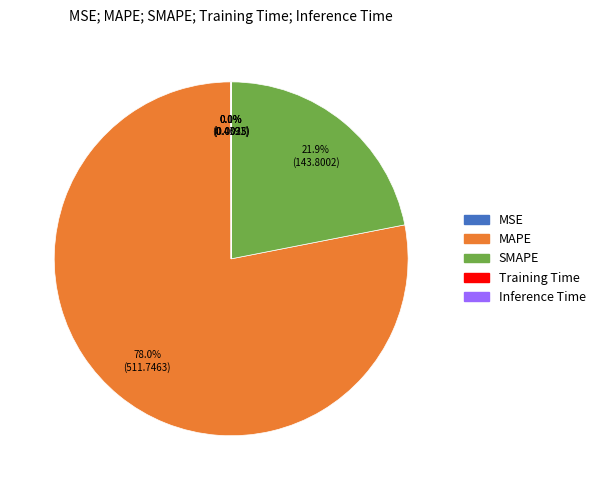

What percentage is NOT represented by MAPE?

22.0%